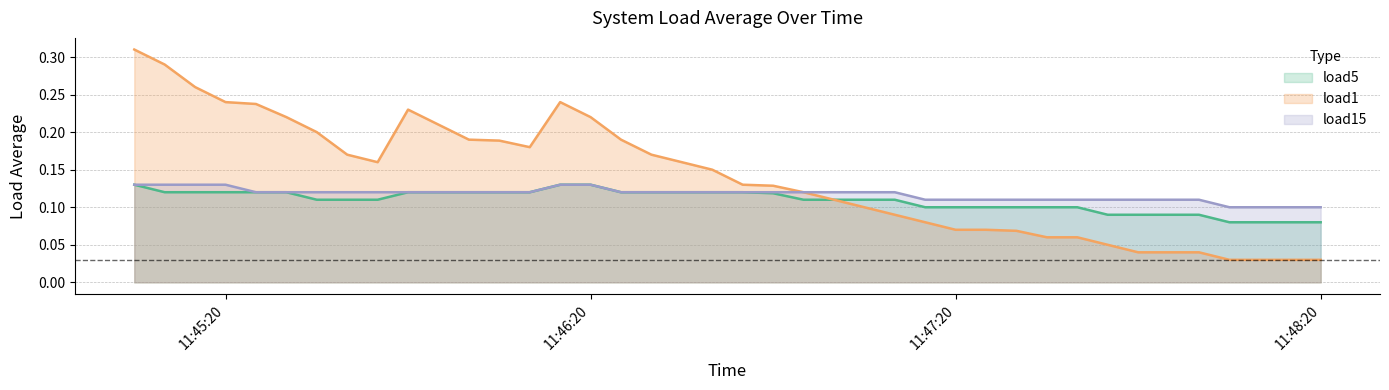

True or false: load15 has more than 0 points higher than both neighbors.

False